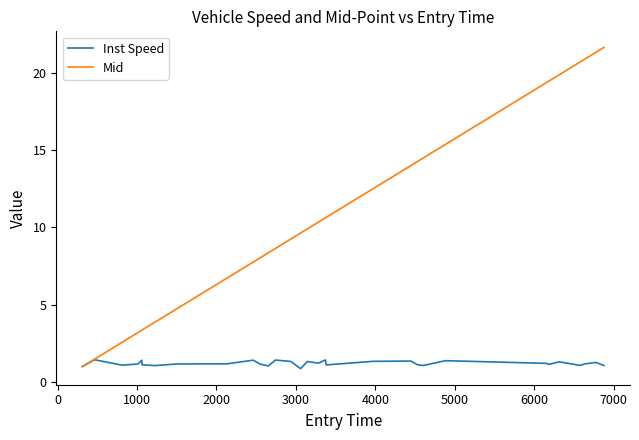

What is the minimum value for Inst Speed?

0.9